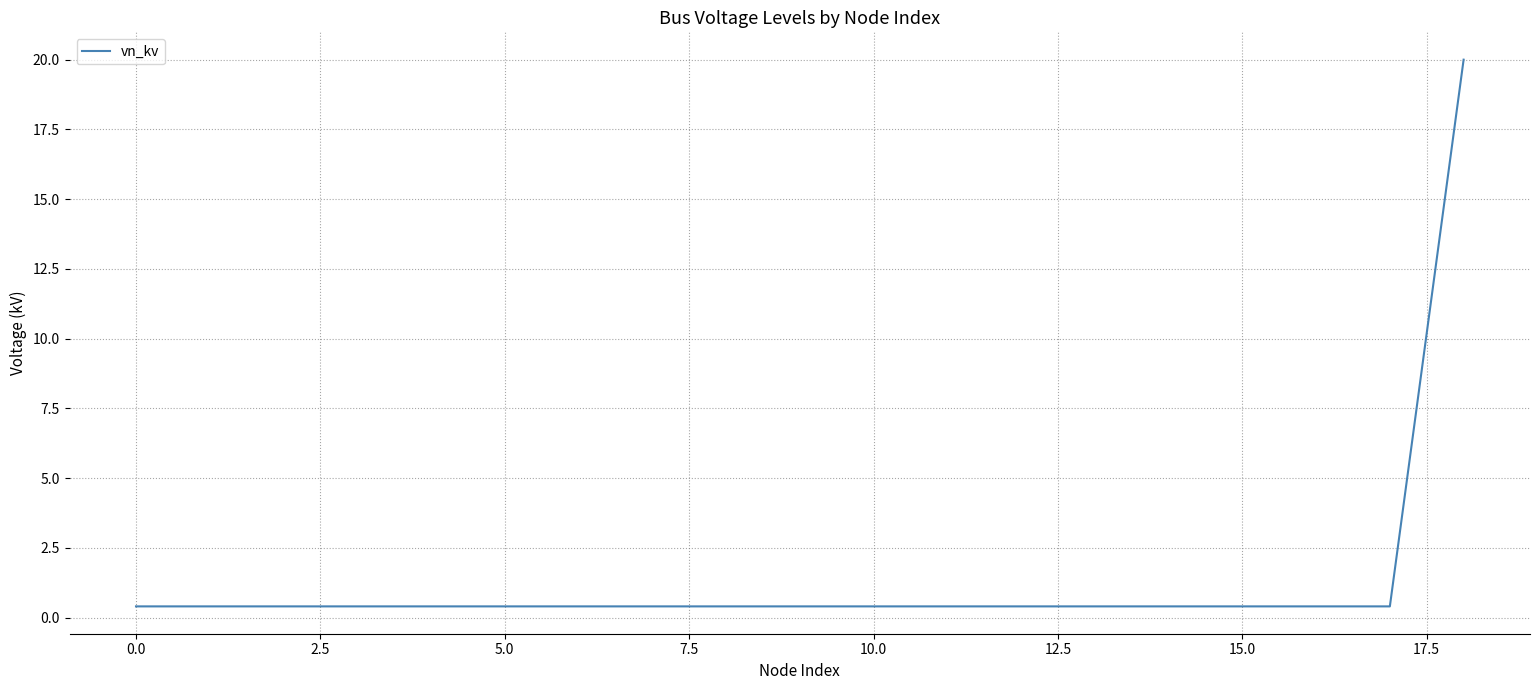

What is the difference between the maximum and minimum values?

19.6